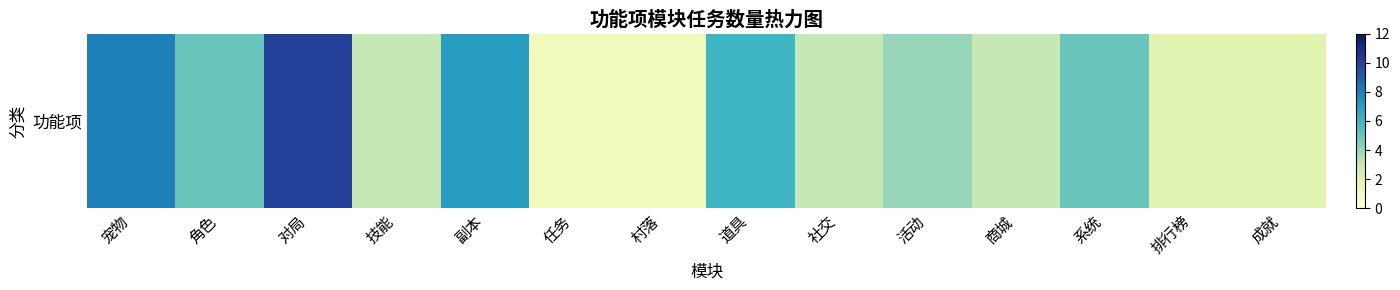

Which has a higher value, 活动 or 村落?

活动